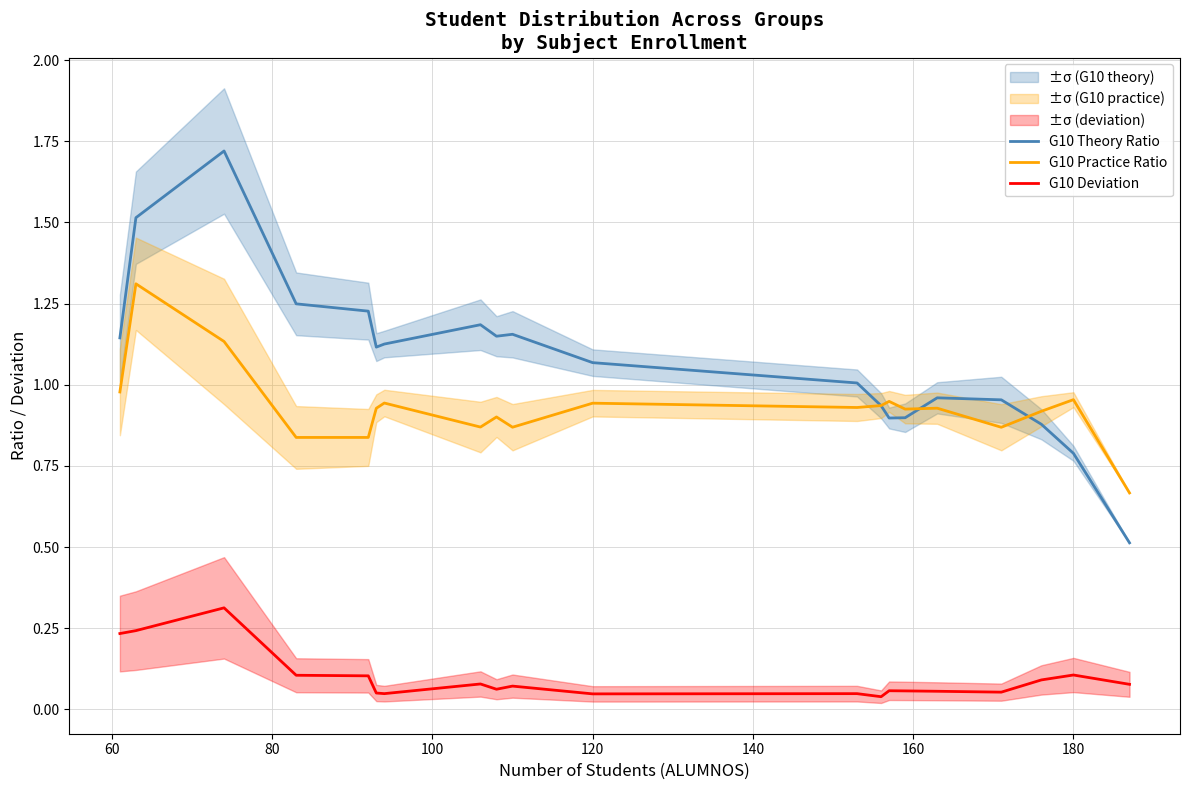

True or false: G10 Deviation and G10 Practice Ratio intersect in this chart.

False